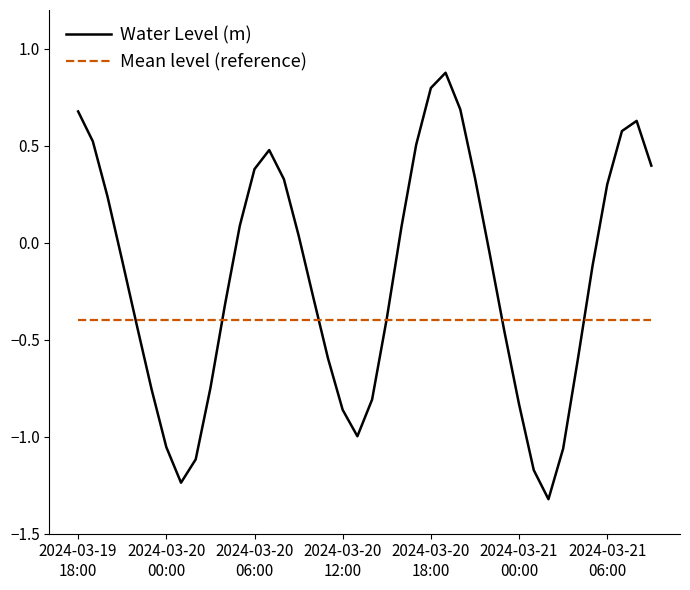

Which series has the largest range (max minus min)?

Water Level (m)